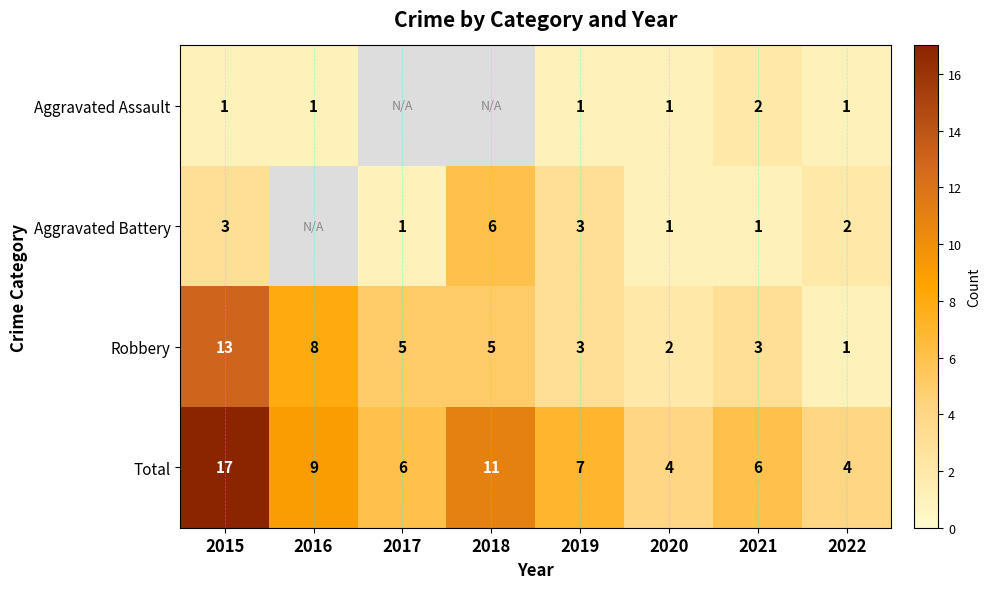

True or false: Aggravated Assault has a value of 1 at 2022.

True